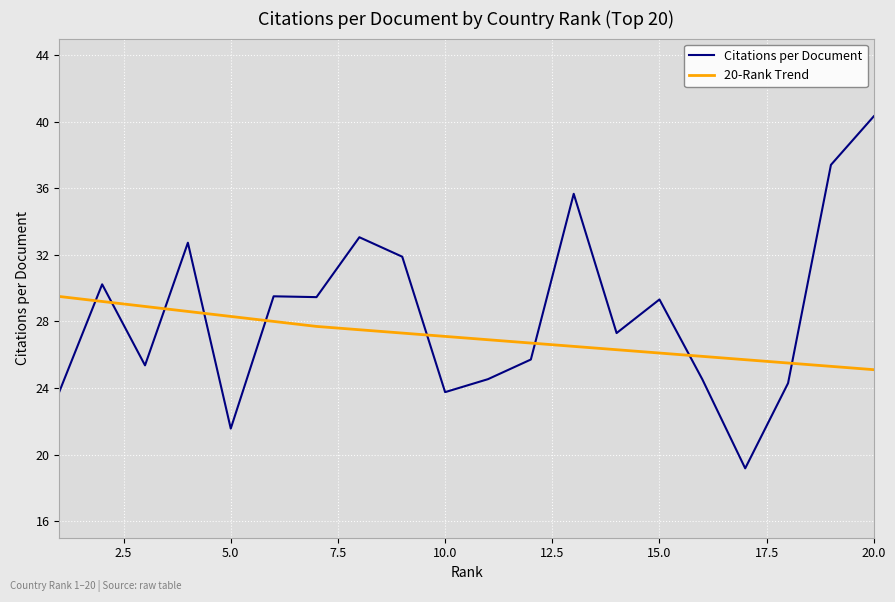

Which series has the widest spread of values?

Citations per Document